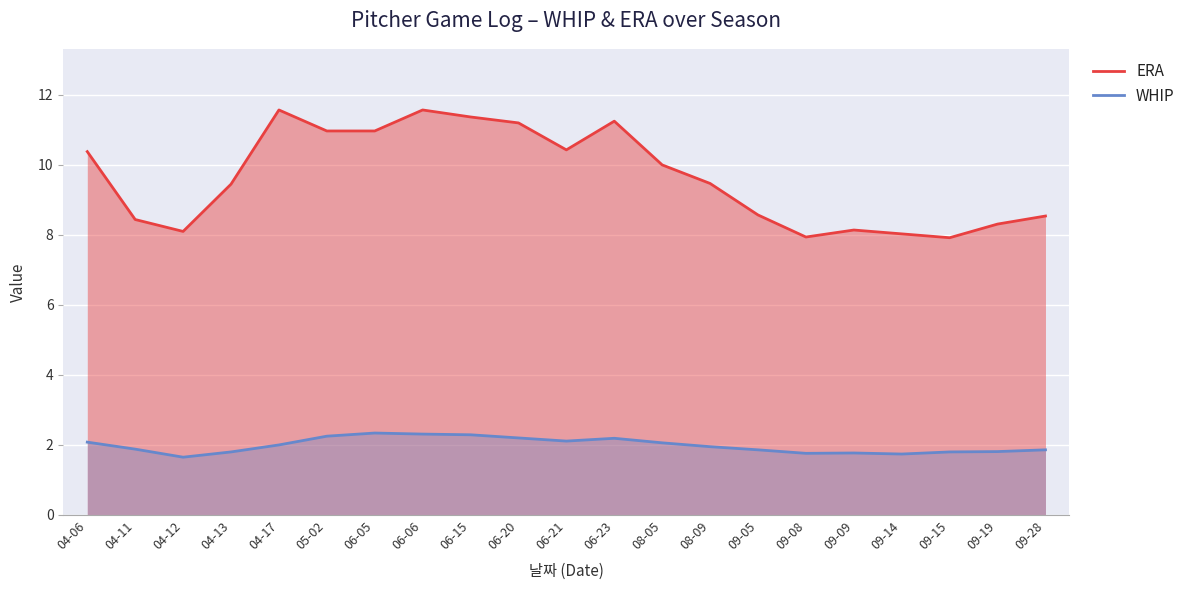

What are all the series names shown in the legend?

ERA, WHIP